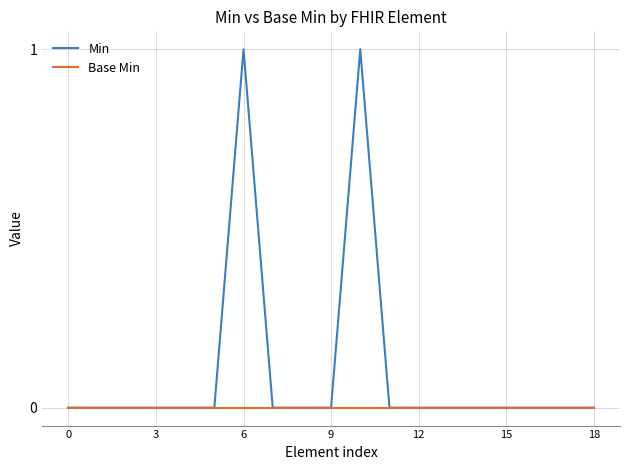

How many lines are shown in the chart?

2